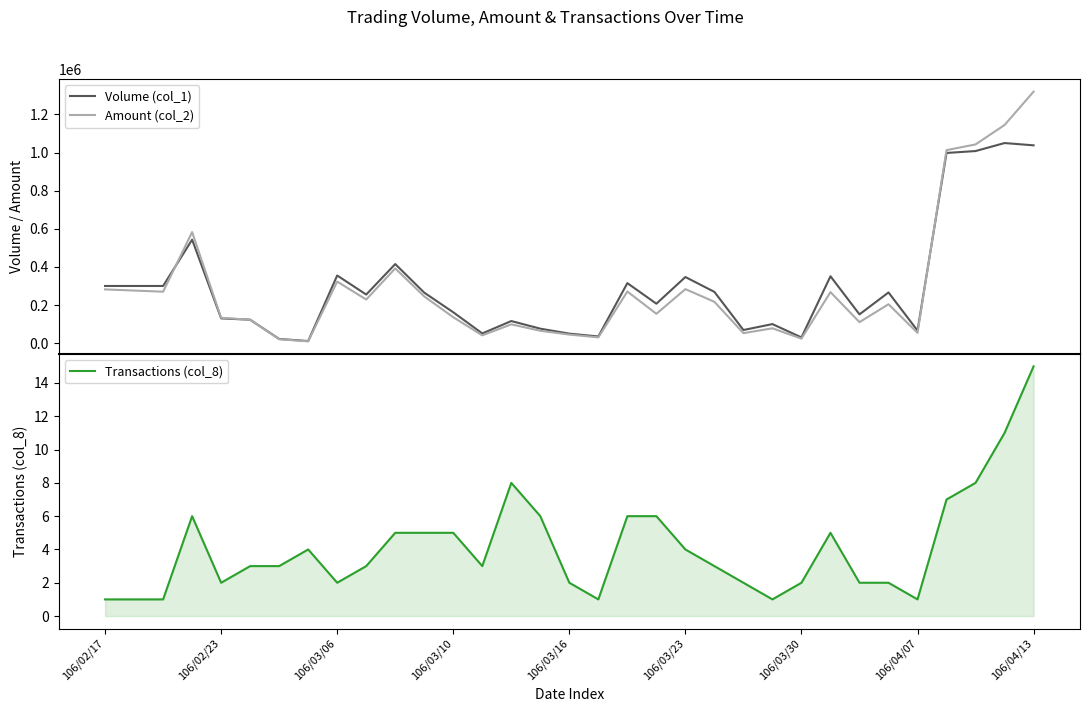

True or false: Volume (col_1) has more than 2 points higher than both neighbors.

True